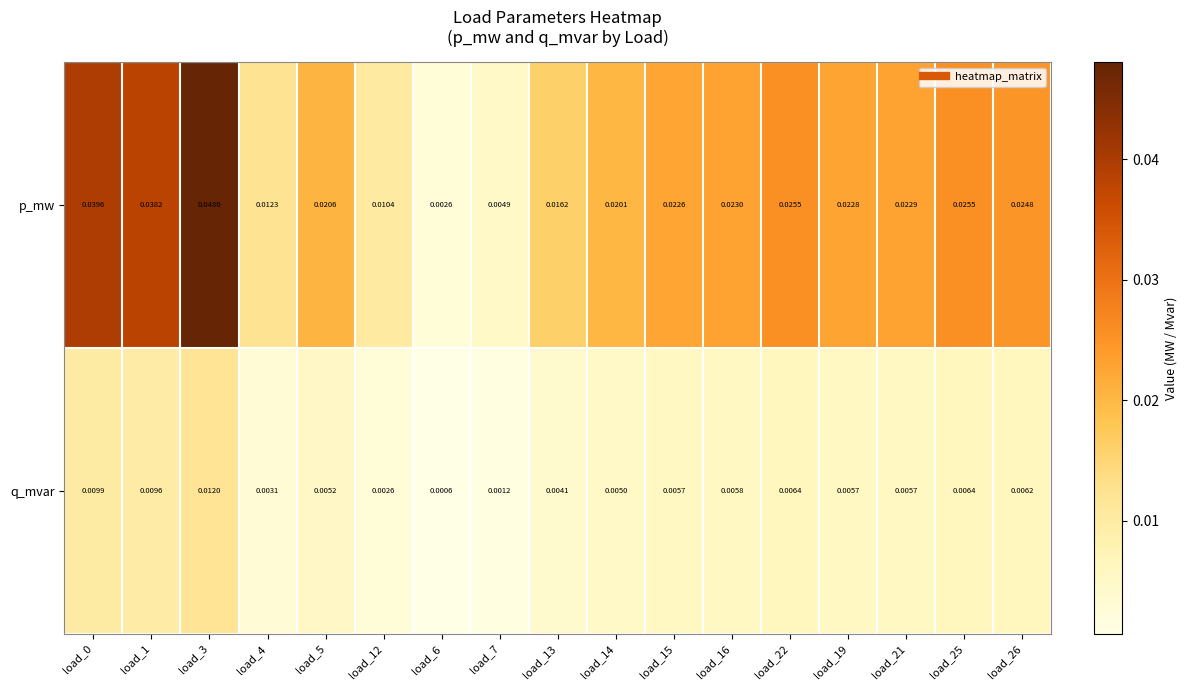

Rank the series by their maximum value, from lowest to highest.

q_mvar, p_mw